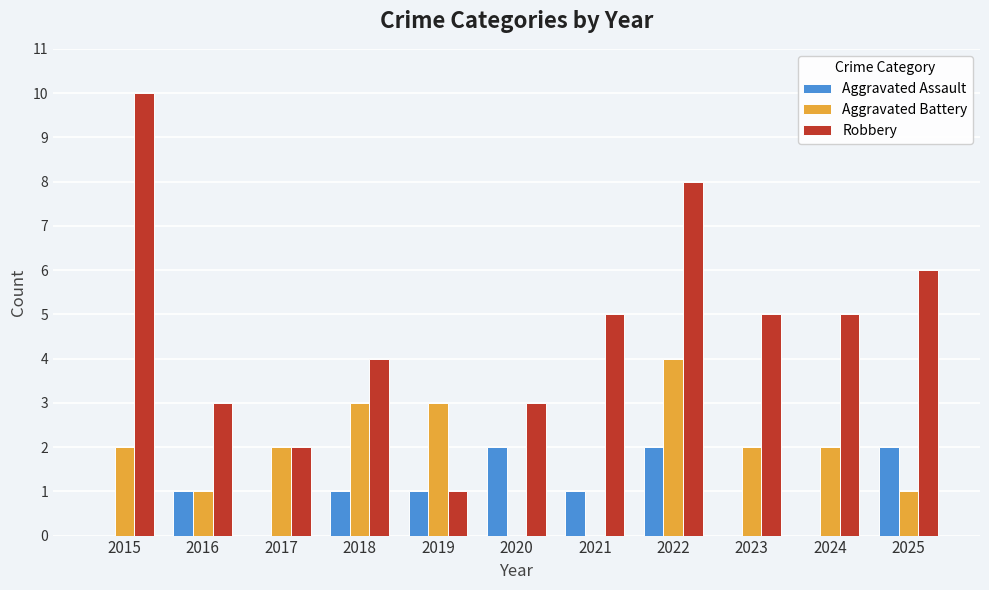

What are all the series names shown in the legend?

Aggravated Assault, Aggravated Battery, Robbery